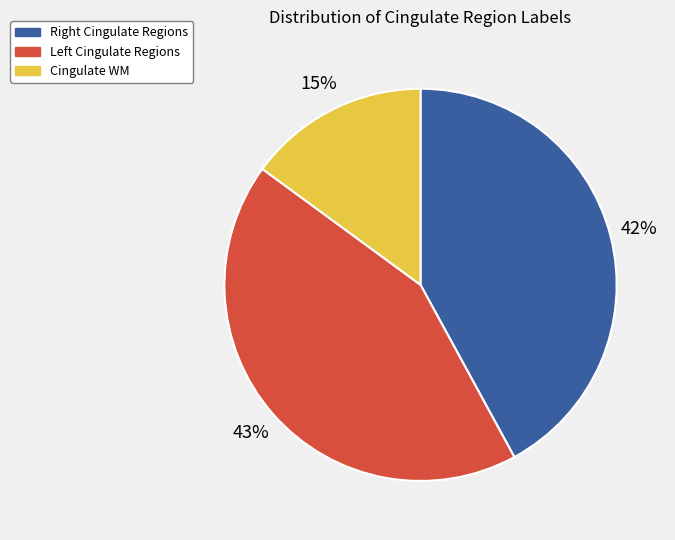

Which slice is the smallest?

Cingulate WM